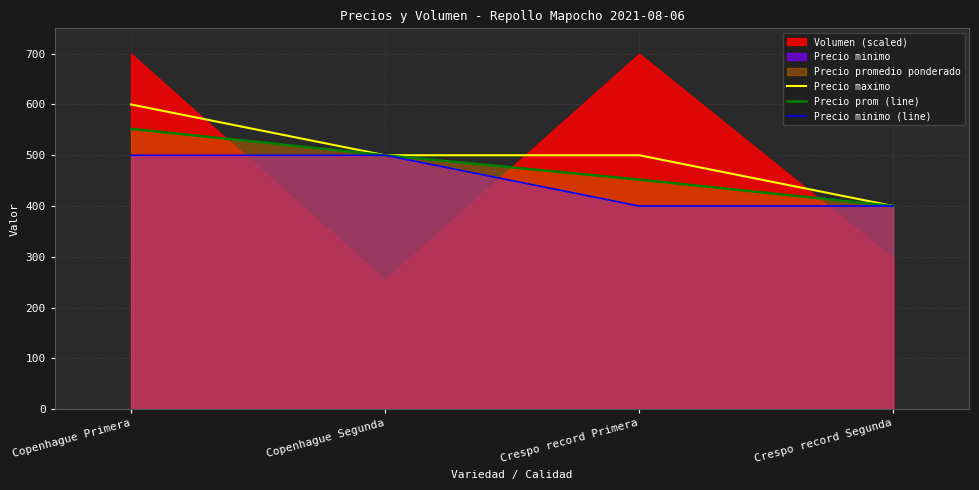

Rank the series at Copenhague Primera from lowest to highest value.

Precio minimo (line), Precio prom (line), Precio maximo